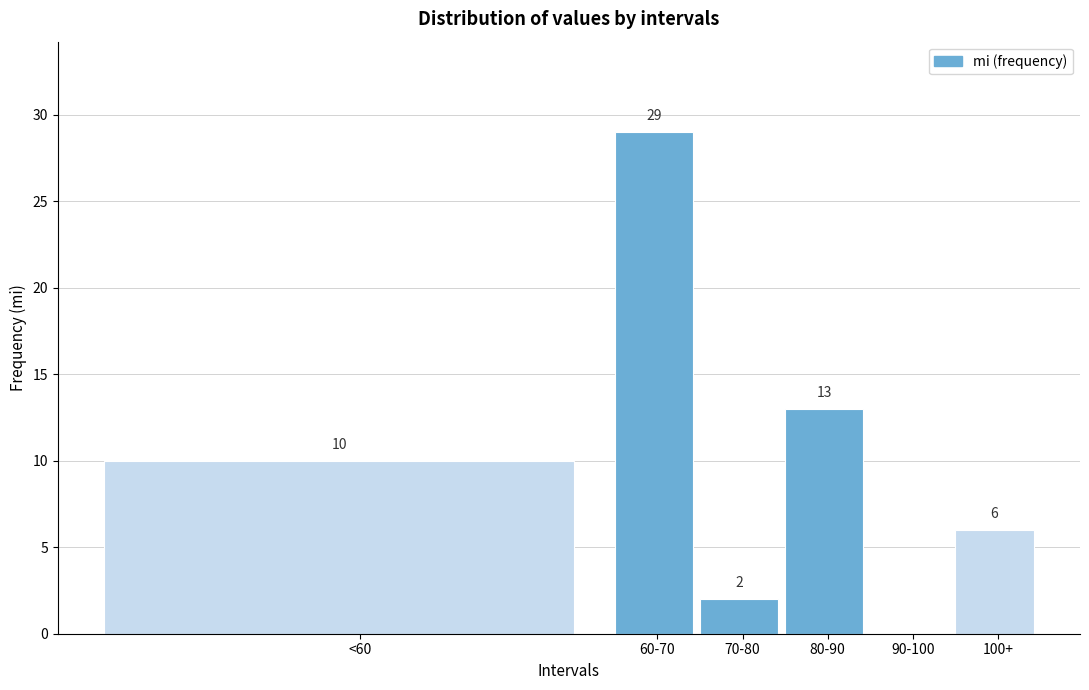

Reading left to right, what are all the values shown in this chart?

<60=10	60-70=29	70-80=2	80-90=13	90-100=0	100+=6